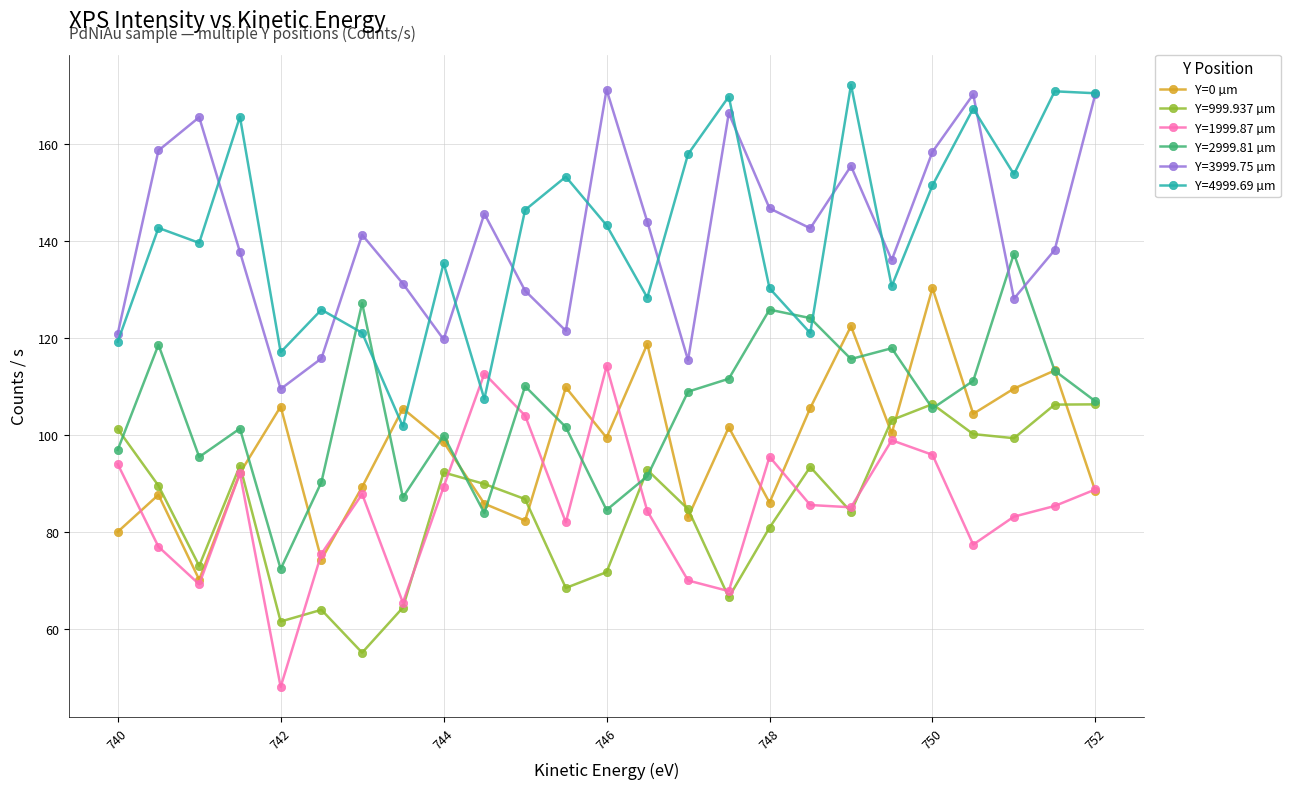

What is the greatest value displayed?

172.2